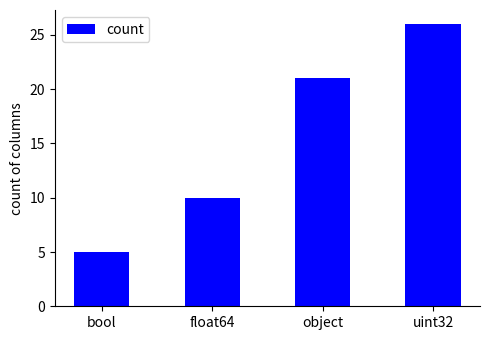

What is the change in value from object to uint32?

+5